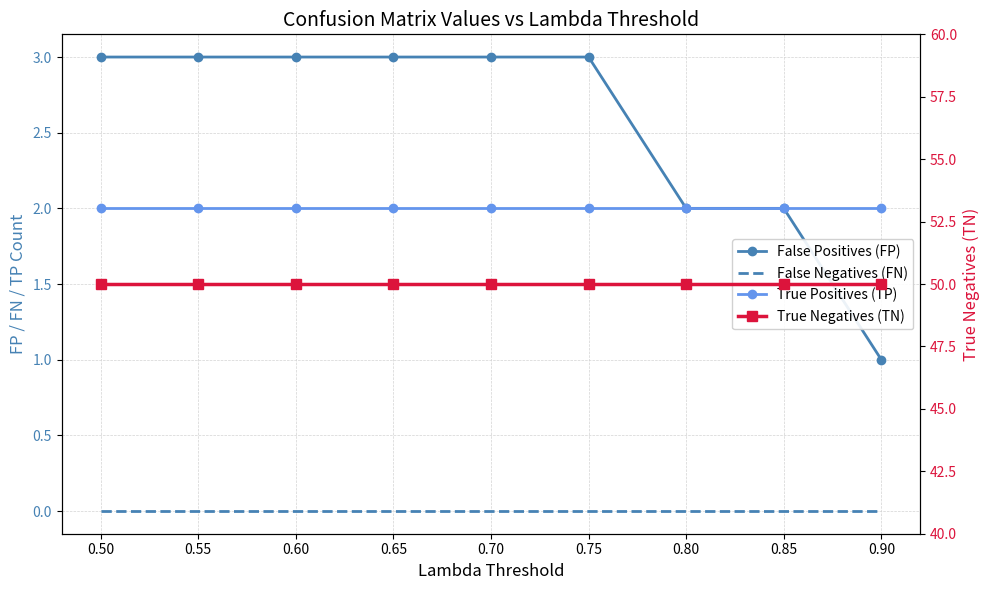

True or false: False Positives (FP) and True Negatives (TN) cross at least once.

False